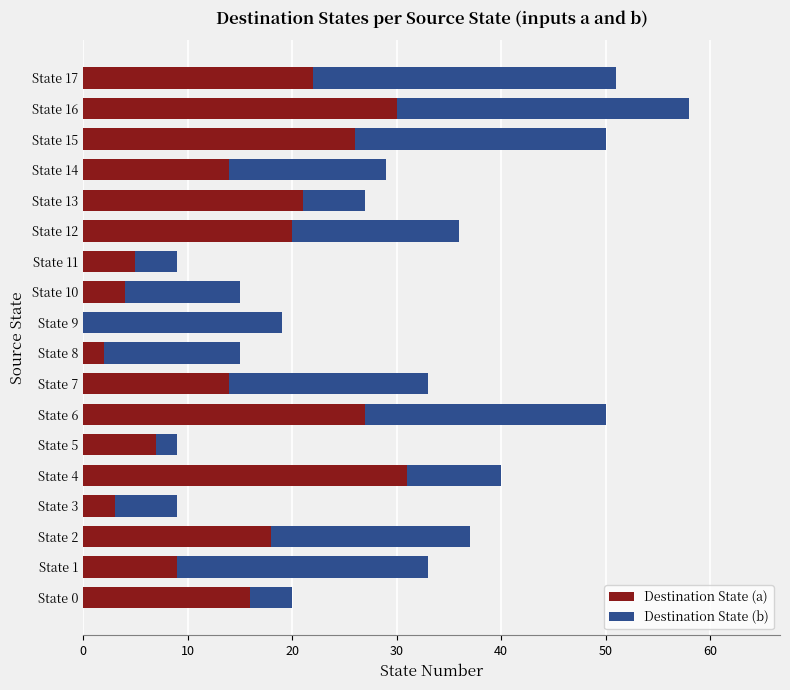

At which category is the sum across all series the highest?

State 16